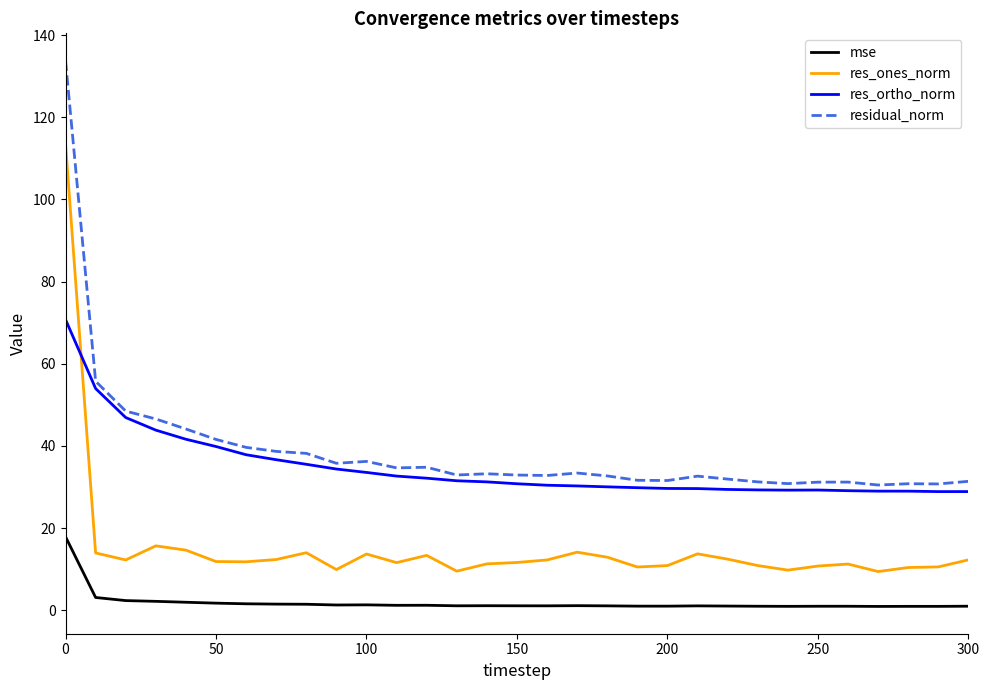

Which series has the largest range (max minus min)?

res_ones_norm